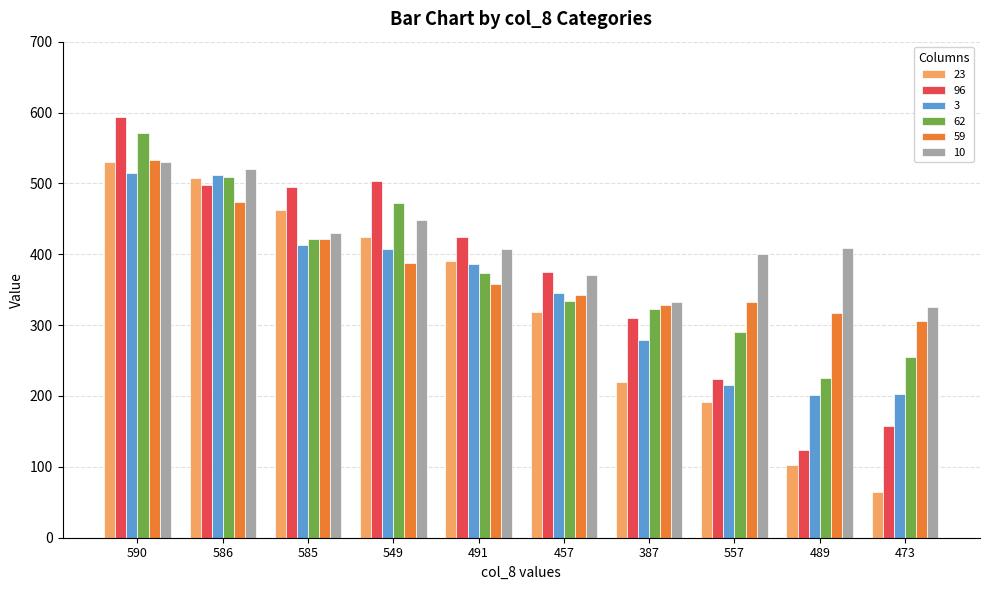

What is the difference between the maximum and second lowest values in the 96 series?

436